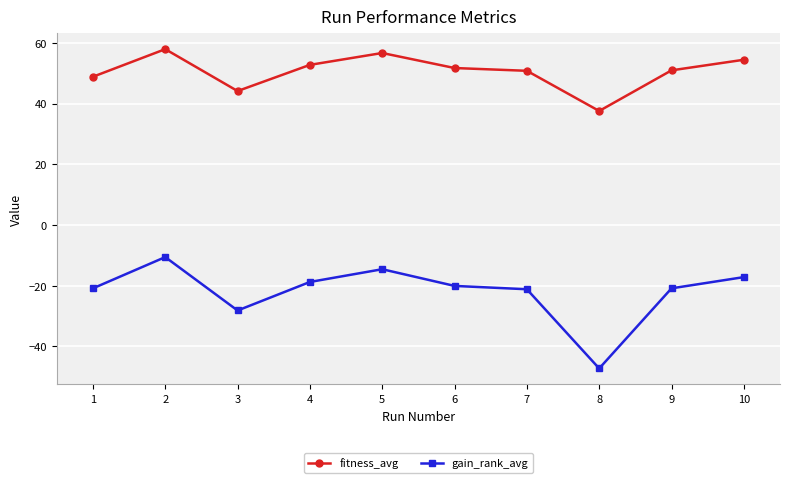

Which series has the largest range (max minus min)?

gain_rank_avg